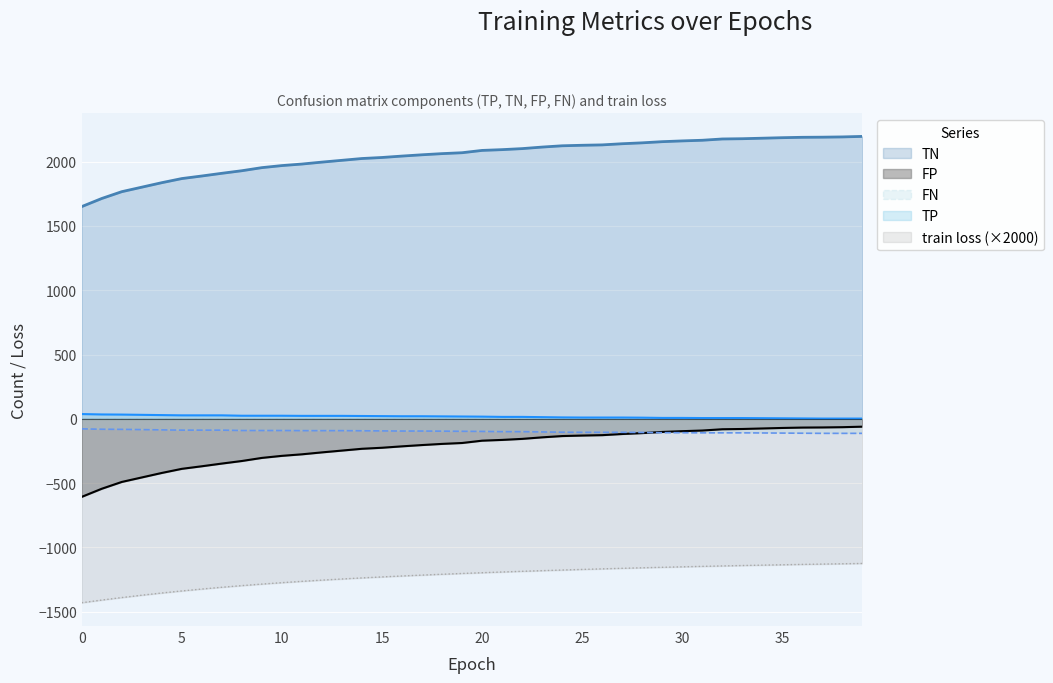

True or false: TN and TP cross at least once.

False